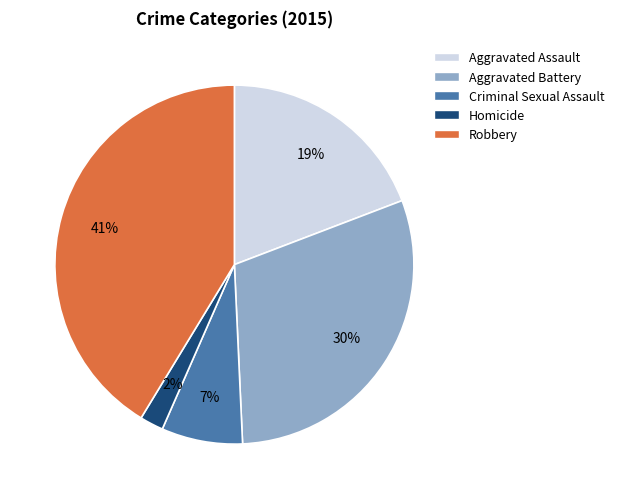

Does Aggravated Battery account for over 50% of the chart?

No